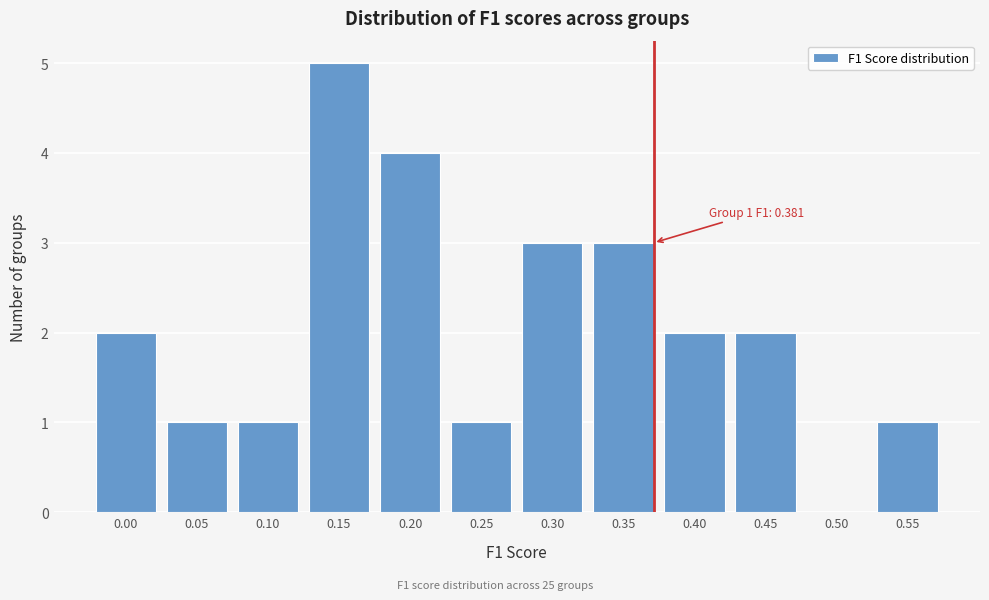

Reading left to right, what are all the values shown in this chart?

0.00=2	0.05=1	0.10=1	0.15=5	0.20=4	0.25=1	0.30=3	0.35=3	0.40=2	0.45=2	0.50=0	0.55=1